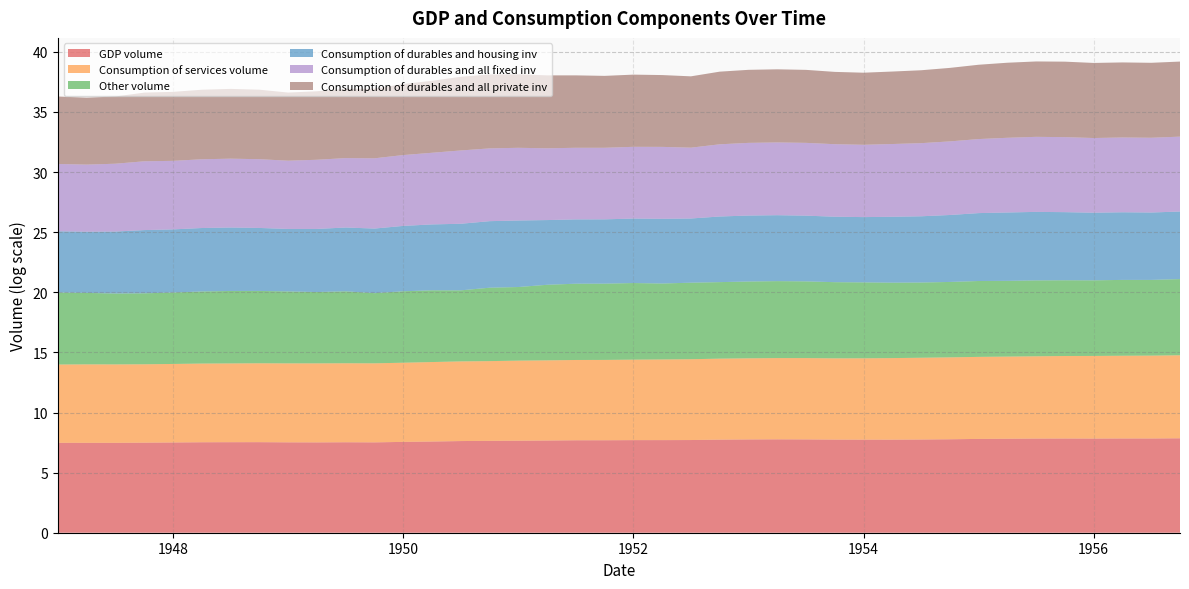

Reading left to right, transcribe all the data shown in this chart.

GDP volume: 1947=7.5	1947.25=7.5	1947.5=7.5	1947.75=7.5	1948=7.5	1948.25=7.5	1948.5=7.5	1948.75=7.5	1949=7.5	1949.25=7.5	1949.5=7.5	1949.75=7.5	1950=7.6	1950.25=7.6	1950.5=7.6	1950.75=7.6	1951=7.7	1951.25=7.7	1951.5=7.7	1951.75=7.7	1952=7.7	1952.25=7.7	1952.5=7.7	1952.75=7.7	1953=7.8	1953.25=7.8	1953.5=7.8	1953.75=7.7	1954=7.7	1954.25=7.7	1954.5=7.8	1954.75=7.8	1955=7.8	1955.25=7.8	1955.5=7.8	1955.75=7.8	1956=7.8	1956.25=7.8	1956.5=7.8	1956.75=7.9
Consumption of services volume: 1947=6.5	1947.25=6.5	1947.5=6.5	1947.75=6.5	1948=6.5	1948.25=6.5	1948.5=6.6	1948.75=6.6	1949=6.6	1949.25=6.6	1949.5=6.6	1949.75=6.6	1950=6.6	1950.25=6.6	1950.5=6.6	1950.75=6.6	1951=6.7	1951.25=6.7	1951.5=6.7	1951.75=6.7	1952=6.7	1952.25=6.7	1952.5=6.7	1952.75=6.7	1953=6.7	1953.25=6.8	1953.5=6.8	1953.75=6.8	1954=6.8	1954.25=6.8	1954.5=6.8	1954.75=6.8	1955=6.8	1955.25=6.8	1955.5=6.8	1955.75=6.9	1956=6.9	1956.25=6.9	1956.5=6.9	1956.75=6.9
Other volume: 1947=6.0	1947.25=5.9	1947.5=5.9	1947.75=5.9	1948=5.9	1948.25=6.0	1948.5=6.0	1948.75=6.0	1949=6.0	1949.25=5.9	1949.5=6.0	1949.75=5.8	1950=5.9	1950.25=6.0	1950.5=5.9	1950.75=6.1	1951=6.1	1951.25=6.3	1951.5=6.3	1951.75=6.3	1952=6.4	1952.25=6.3	1952.5=6.4	1952.75=6.4	1953=6.4	1953.25=6.4	1953.5=6.4	1953.75=6.3	1954=6.3	1954.25=6.3	1954.5=6.3	1954.75=6.3	1955=6.3	1955.25=6.3	1955.5=6.3	1955.75=6.3	1956=6.3	1956.25=6.3	1956.5=6.3	1956.75=6.3
Consumption of durables and housing inv: 1947=5.1	1947.25=5.1	1947.5=5.2	1947.75=5.3	1948=5.3	1948.25=5.3	1948.5=5.3	1948.75=5.2	1949=5.2	1949.25=5.2	1949.5=5.3	1949.75=5.4	1950=5.4	1950.25=5.5	1950.5=5.5	1950.75=5.5	1951=5.5	1951.25=5.4	1951.5=5.3	1951.75=5.3	1952=5.4	1952.25=5.4	1952.5=5.3	1952.75=5.5	1953=5.5	1953.25=5.5	1953.5=5.5	1953.75=5.4	1954=5.4	1954.25=5.5	1954.5=5.5	1954.75=5.6	1955=5.6	1955.25=5.7	1955.5=5.7	1955.75=5.7	1956=5.6	1956.25=5.6	1956.5=5.6	1956.75=5.6
Consumption of durables and all fixed inv: 1947=5.6	1947.25=5.6	1947.5=5.6	1947.75=5.7	1948=5.7	1948.25=5.7	1948.5=5.7	1948.75=5.7	1949=5.7	1949.25=5.8	1949.5=5.8	1949.75=5.8	1950=5.9	1950.25=6.0	1950.5=6.1	1950.75=6.1	1951=6.0	1951.25=6.0	1951.5=6.0	1951.75=6.0	1952=6.0	1952.25=6.0	1952.5=5.9	1952.75=6.0	1953=6.0	1953.25=6.1	1953.5=6.1	1953.75=6.0	1954=6.0	1954.25=6.1	1954.5=6.1	1954.75=6.1	1955=6.2	1955.25=6.2	1955.5=6.2	1955.75=6.2	1956=6.2	1956.25=6.2	1956.5=6.2	1956.75=6.2
Consumption of durables and all private inv: 1947=5.6	1947.25=5.6	1947.5=5.6	1947.75=5.7	1948=5.7	1948.25=5.8	1948.5=5.8	1948.75=5.8	1949=5.7	1949.25=5.7	1949.5=5.8	1949.75=5.8	1950=5.9	1950.25=6.0	1950.5=6.1	1950.75=6.2	1951=6.1	1951.25=6.1	1951.5=6.0	1951.75=6.0	1952=6.0	1952.25=6.0	1952.5=5.9	1952.75=6.0	1953=6.1	1953.25=6.1	1953.5=6.1	1953.75=6.0	1954=6.0	1954.25=6.0	1954.5=6.1	1954.75=6.1	1955=6.2	1955.25=6.2	1955.5=6.3	1955.75=6.3	1956=6.2	1956.25=6.2	1956.5=6.2	1956.75=6.2